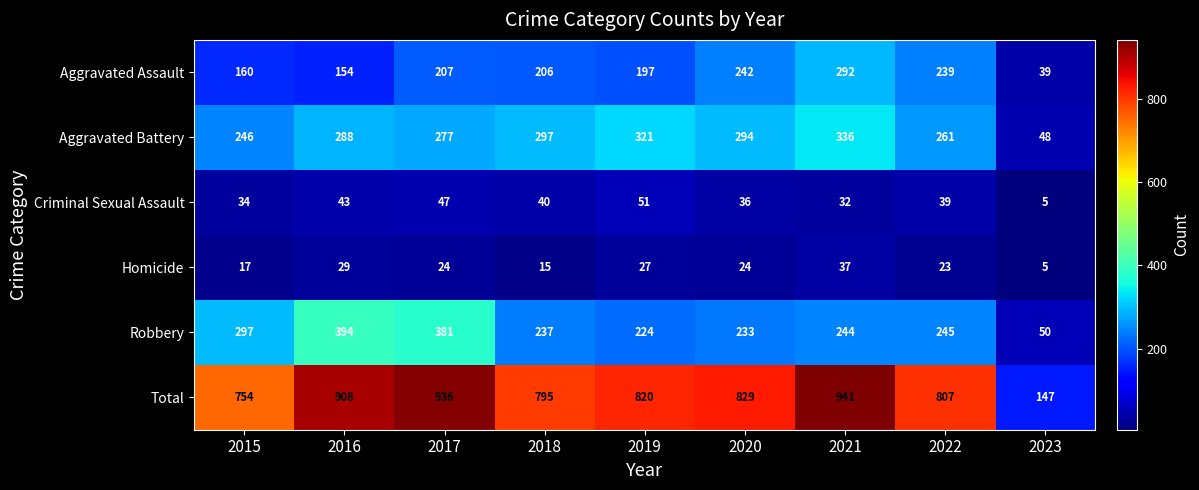

The Criminal Sexual Assault series shows 88 at 2019. True or false?

False